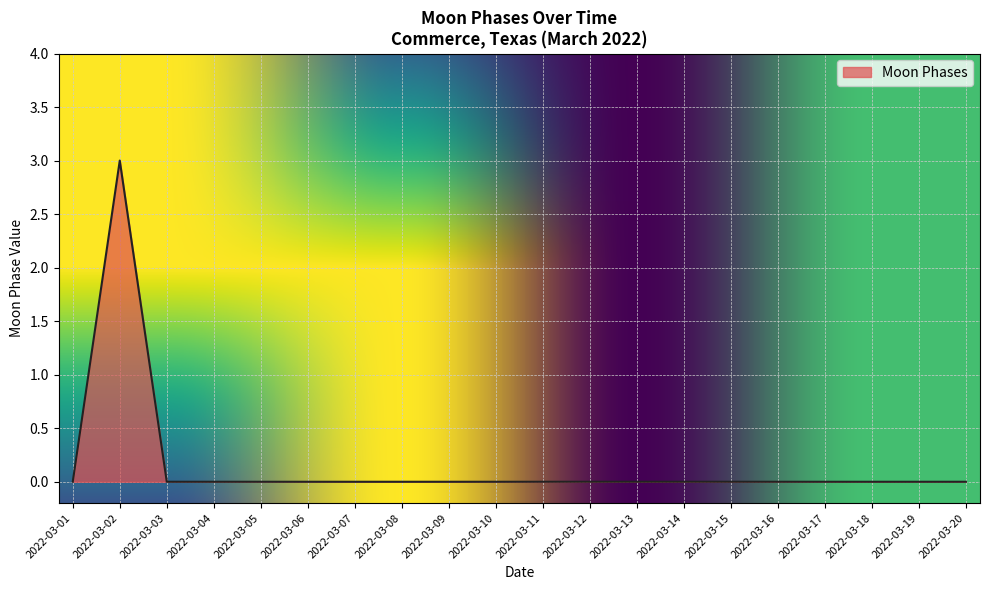

How many categories are shown in the chart?

20